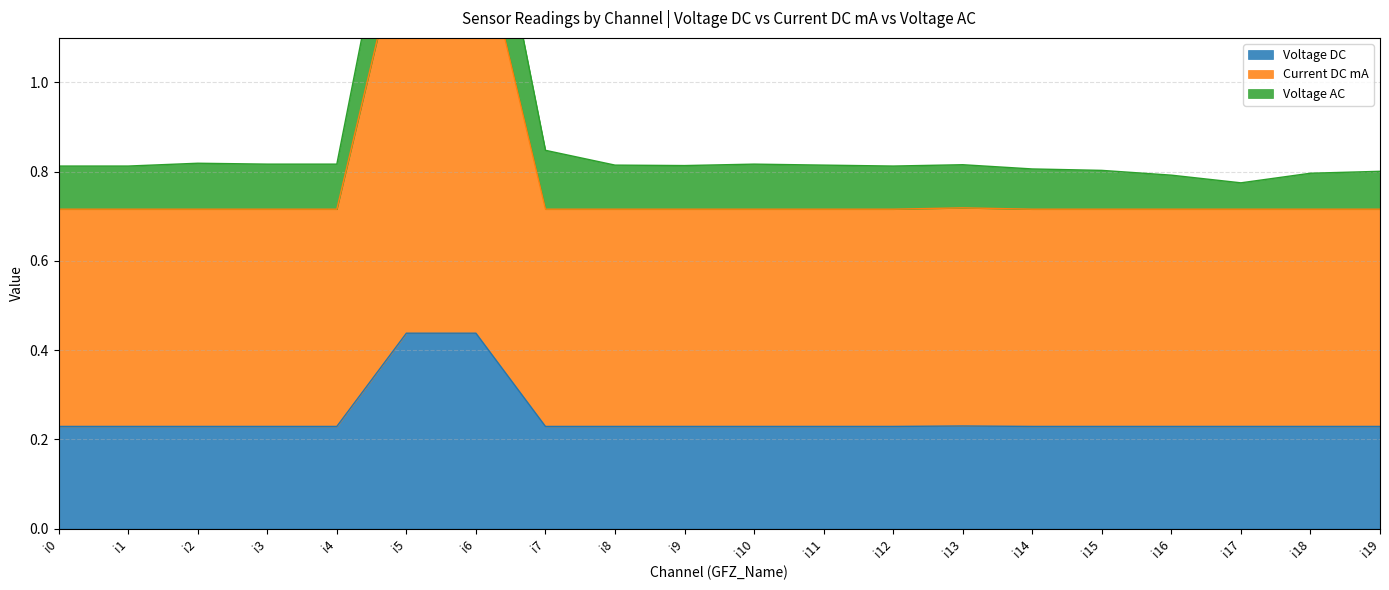

At how many categories does at least one series exceed 0?

20